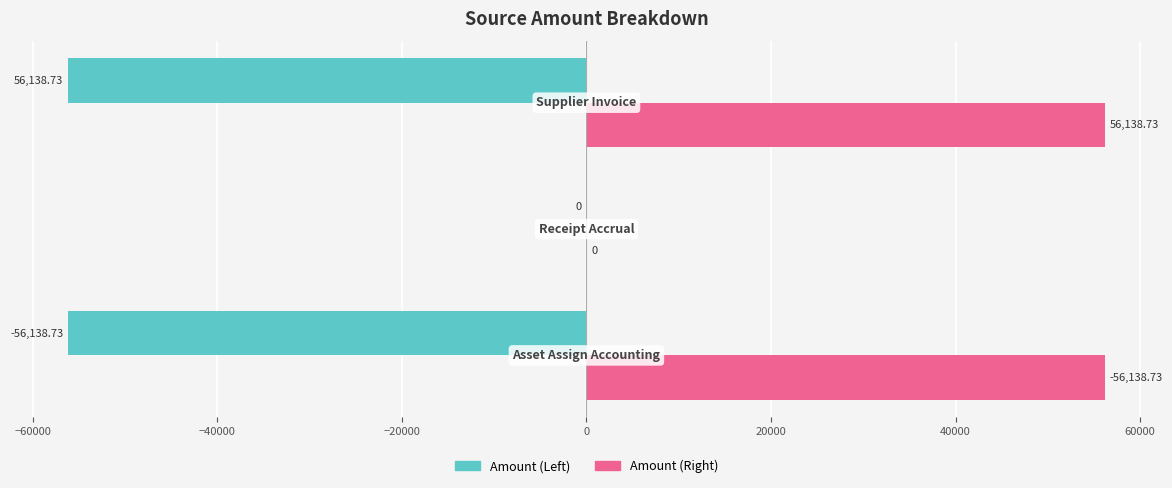

What is the average value of the Amount (Right) series?

37425.8